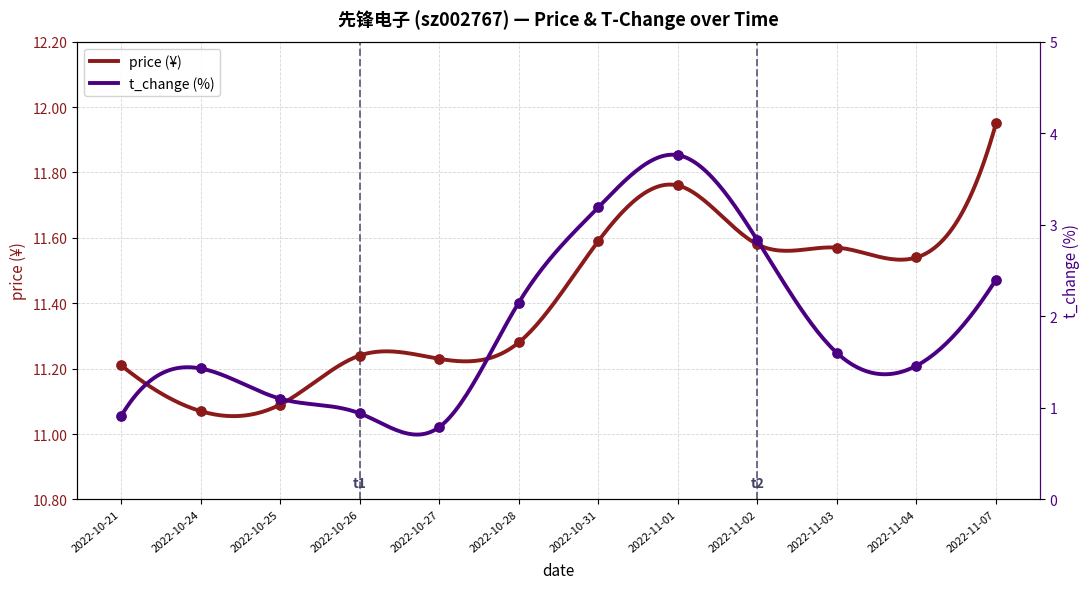

Which series contains the lowest Y value?

t_change